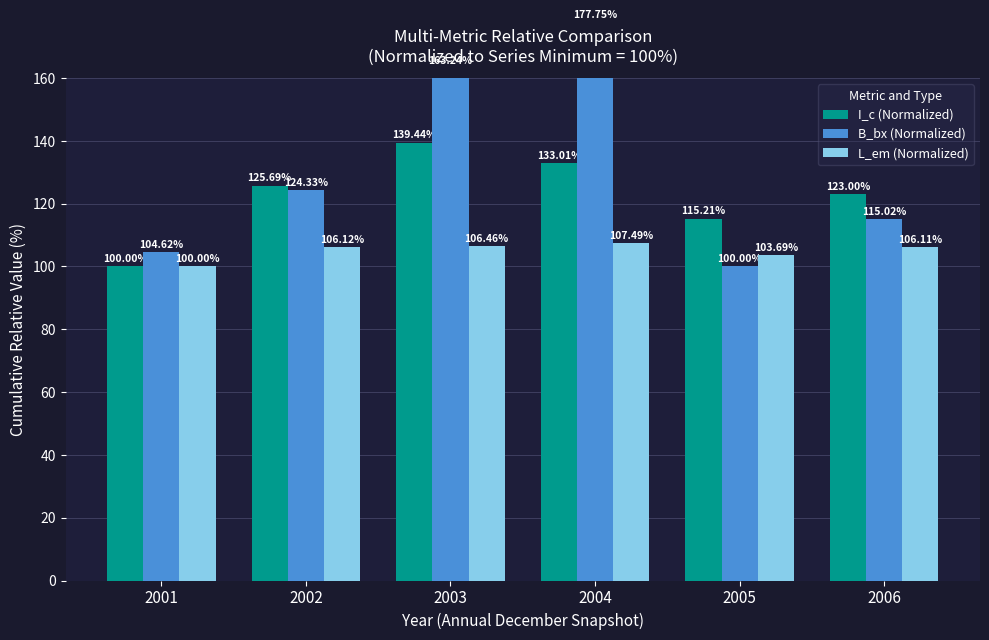

Reading left to right, what are all the values shown in this chart?

I_c (Normalized): 2001=100.0	2002=125.7	2003=139.4	2004=133.0	2005=115.2	2006=123.0
B_bx (Normalized): 2001=104.6	2002=124.3	2003=163.2	2004=177.8	2005=100.0	2006=115.0
L_em (Normalized): 2001=100.0	2002=106.1	2003=106.5	2004=107.5	2005=103.7	2006=106.1